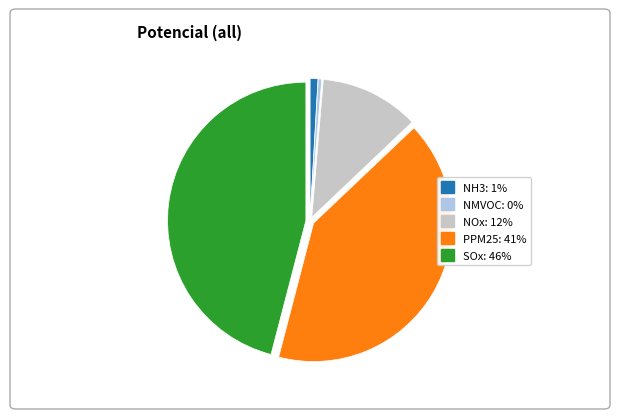

Is there a majority slice in this chart?

No